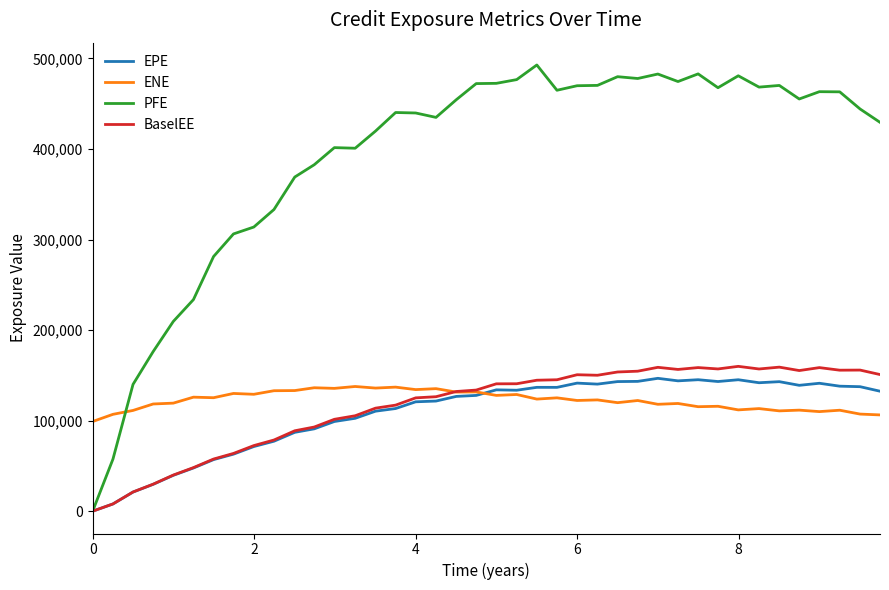

What is the maximum value for PFE?

492795.0